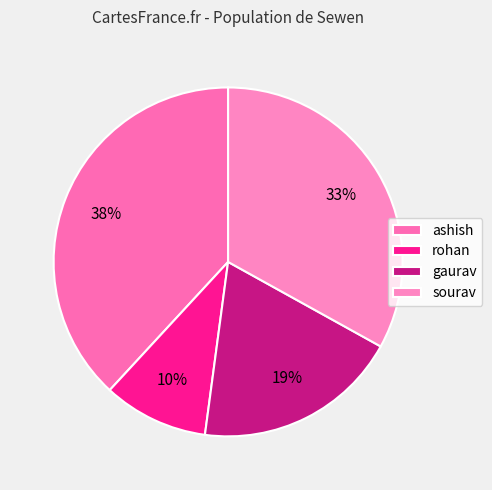

Does ashish represent more than half of the total?

No